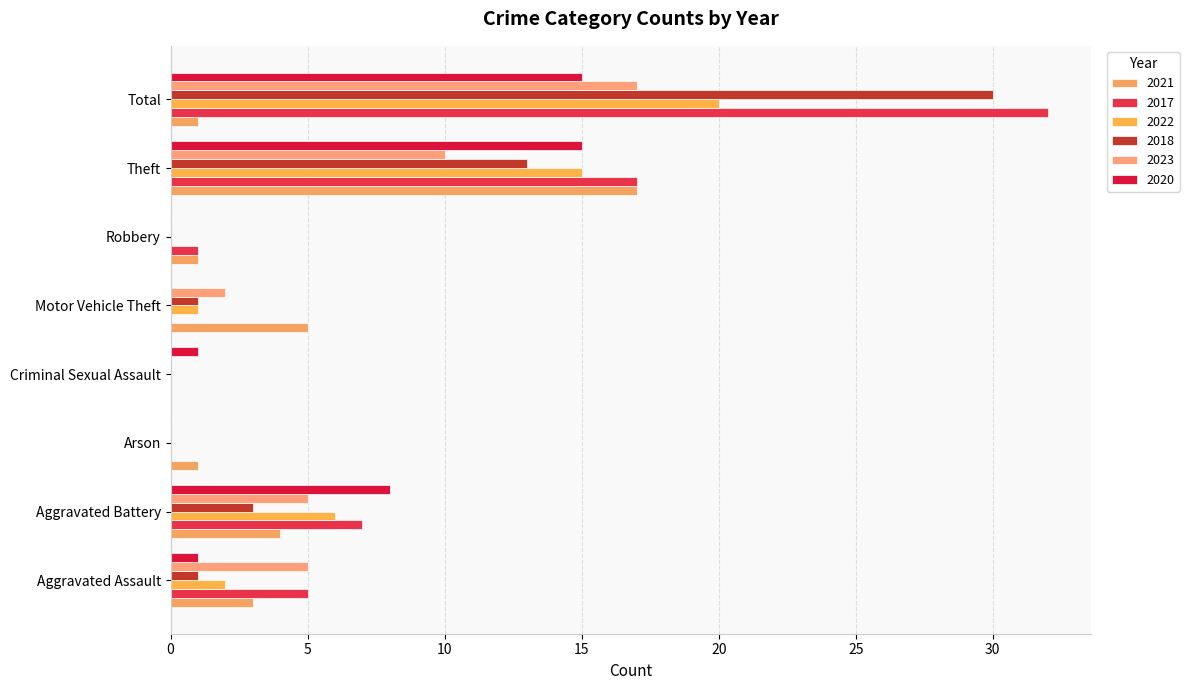

At which category does the chart reach its peak across all series?

Total